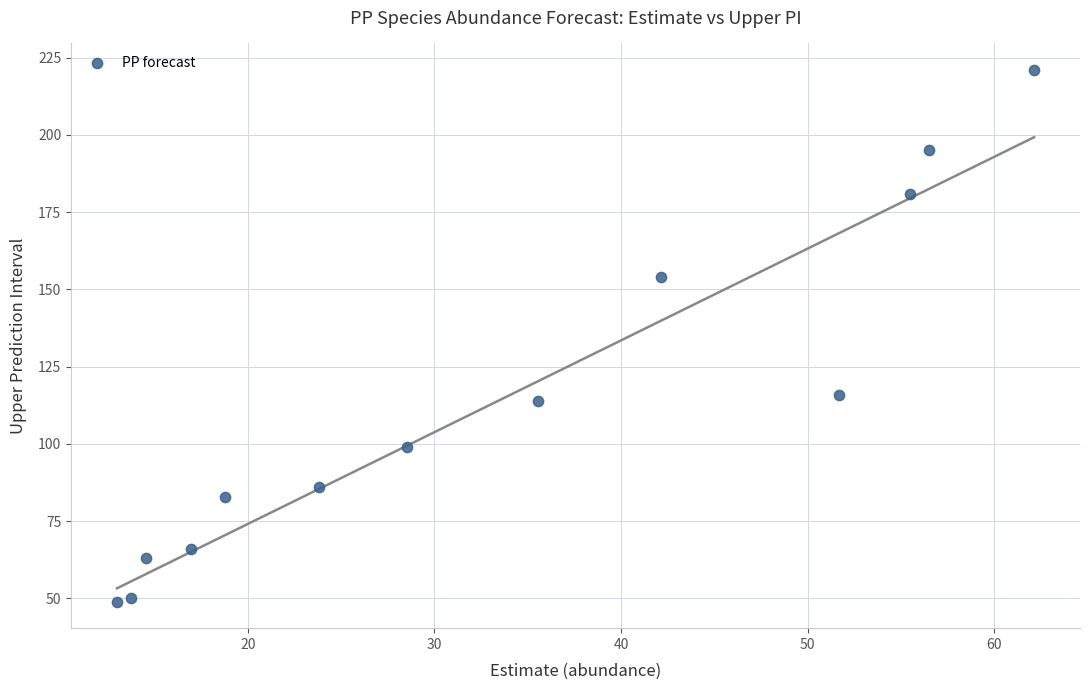

What is the range of Y values (max minus min)?

172